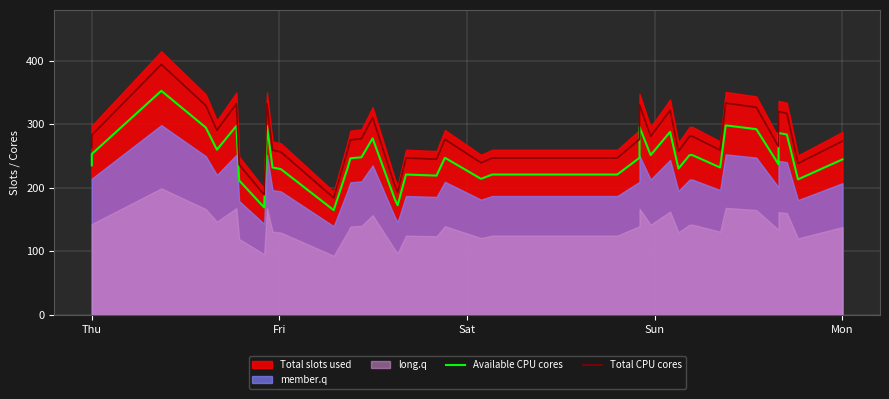

Reading left to right, what are all the values shown in this chart?

Available CPU cores: 235.4	253.3	352.8	294.9	260.1	297.5	211.7	169.2	297.5	232.0	229.5	164.9	231.2	246.5	247.3	248.2	277.9	181.9	172.5	221.0	219.3	247.3	214.2	221.0	221.0	247.3	295.8	251.6	288.1	230.3	251.6	251.6	232.0	298.3	292.4	237.2	286.4	283.9	213.3	244.8
Total CPU cores: 263.1	283.1	394.2	329.6	290.7	332.5	236.5	189.0	332.5	259.3	256.5	184.3	258.4	275.5	276.4	277.4	310.6	203.3	192.8	247.0	245.1	276.4	239.4	247.0	247.0	276.4	330.6	281.2	322.1	257.4	281.2	281.2	259.3	333.4	326.8	265.1	320.1	317.3	238.4	273.6